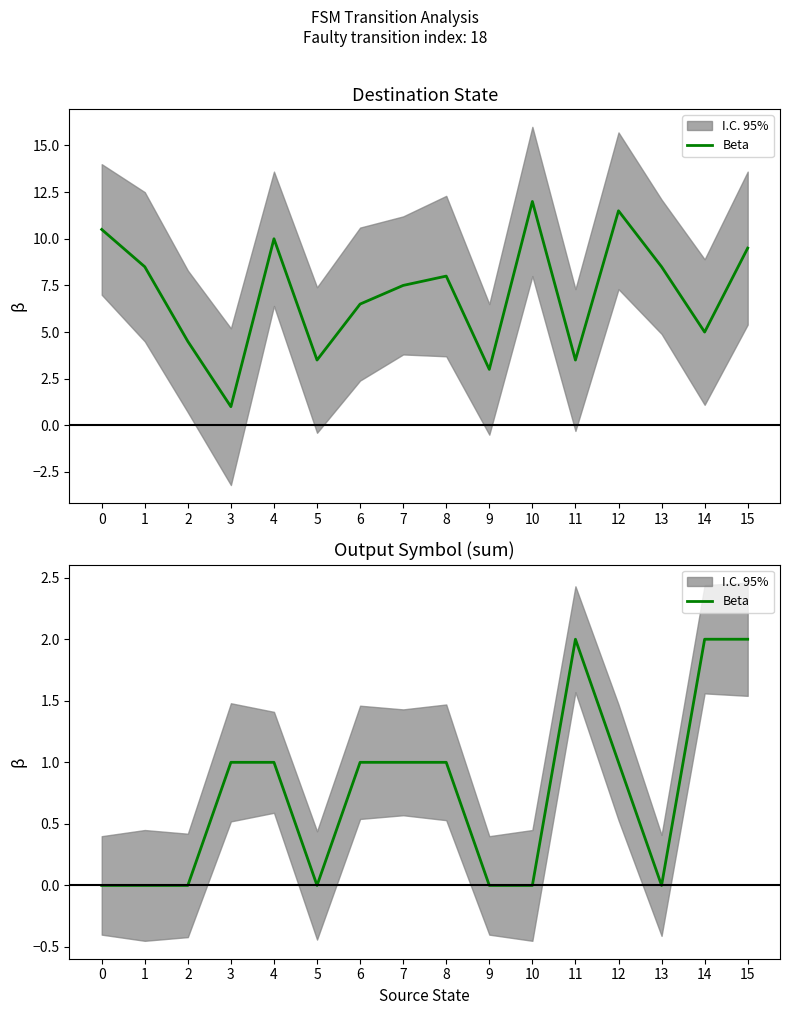

Reading left to right, what are all the values shown in this chart?

0=0	1=0	2=0	3=1	4=1	5=0	6=1	7=1	8=1	9=0	10=0	11=2	12=1	13=0	14=2	15=2